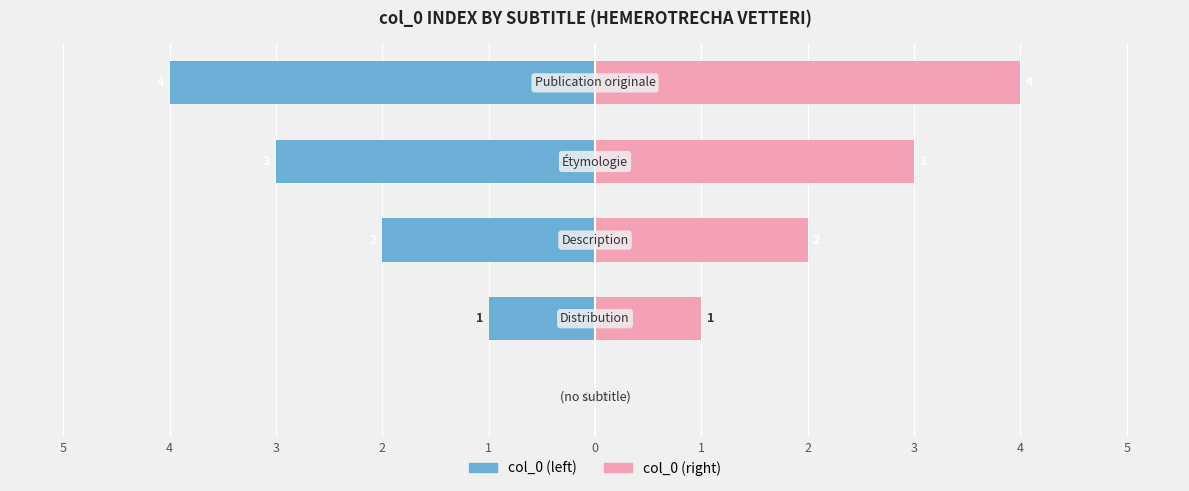

The value of col_0 (left) at 1 is -4. True or false?

True